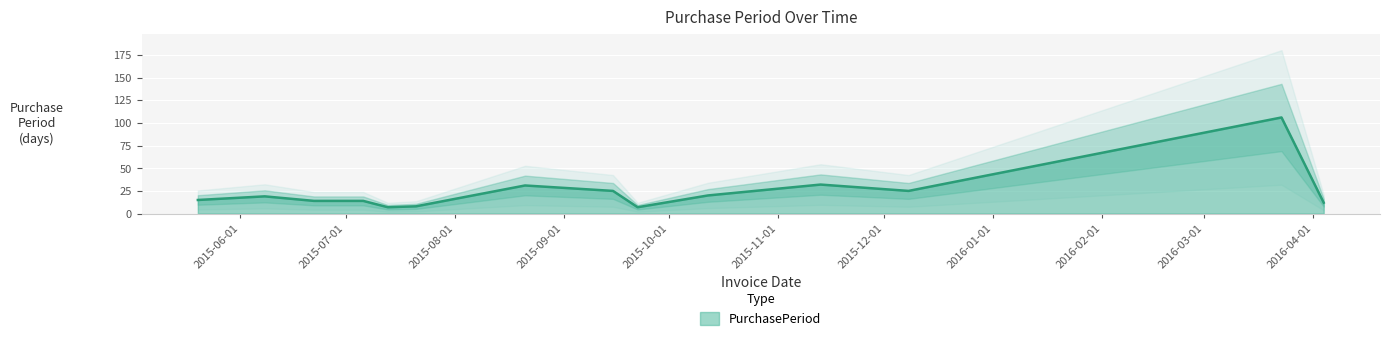

What is the average value?

24